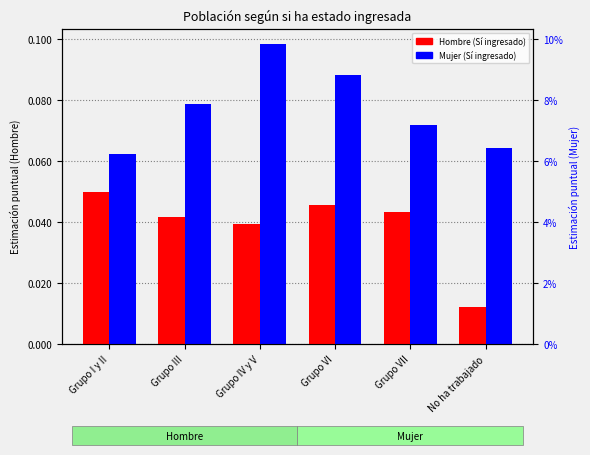

What value does the Mujer (Sí ingresado) series have at Grupo IV y V?

0.1